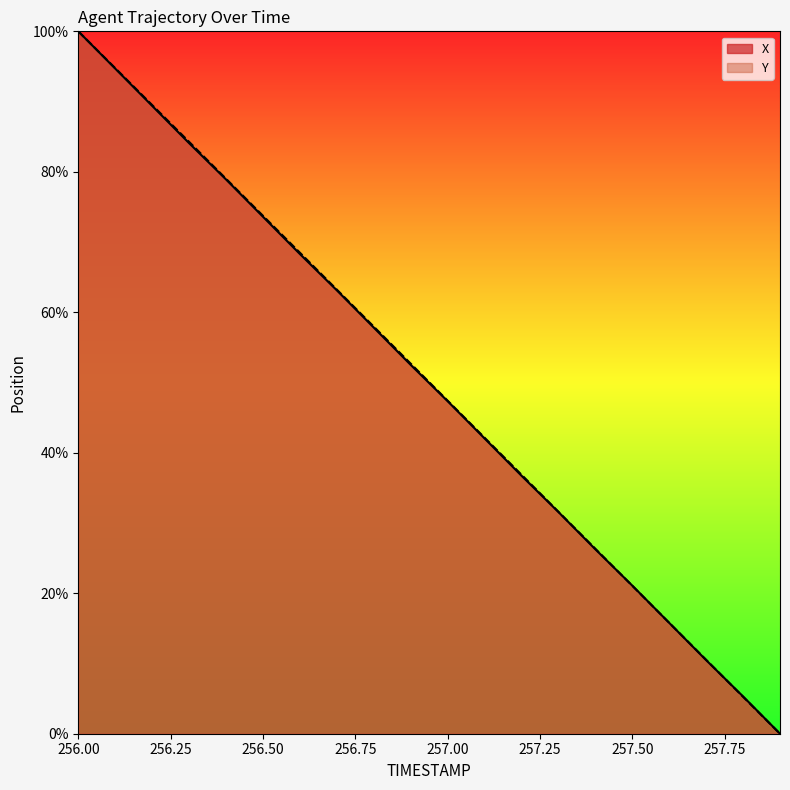

Which series has the widest spread of values?

X